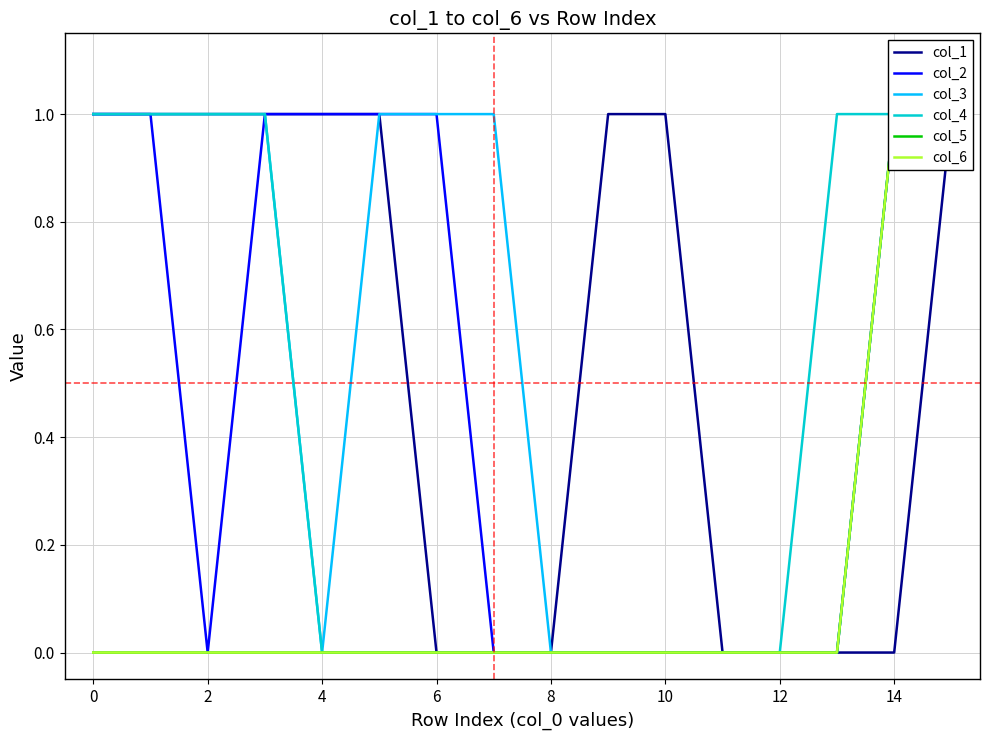

True or false: col_5 and col_2 cross at least once.

False